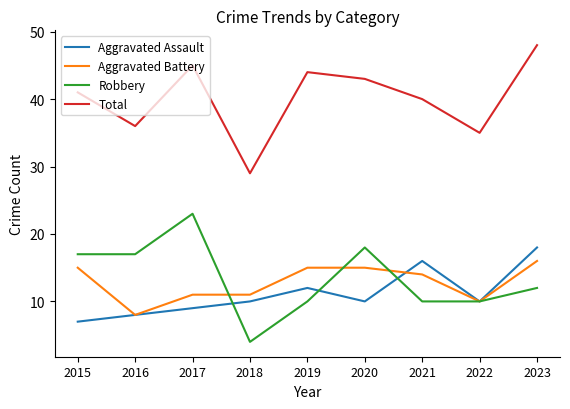

What is the approximate value of Aggravated Battery at 2017?

11